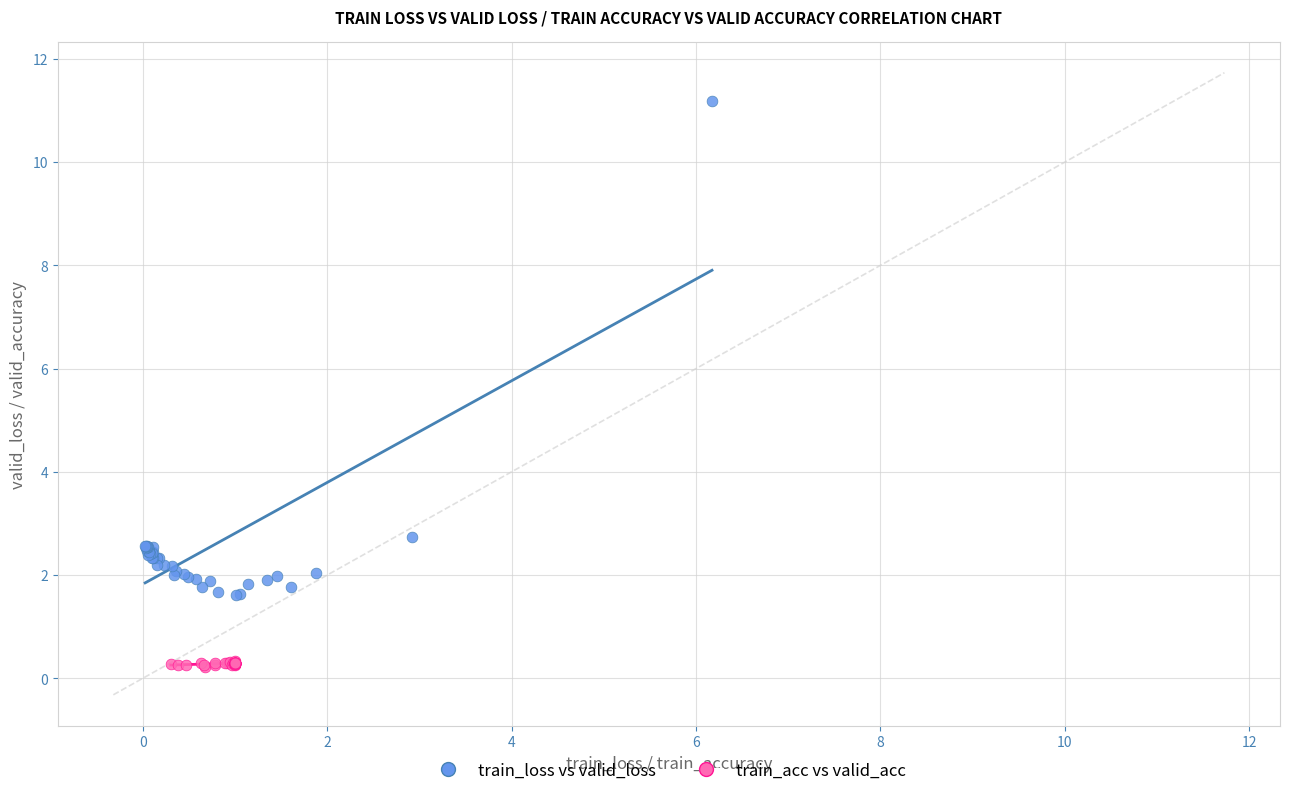

Which series contains the lowest Y value?

train_acc vs valid_acc